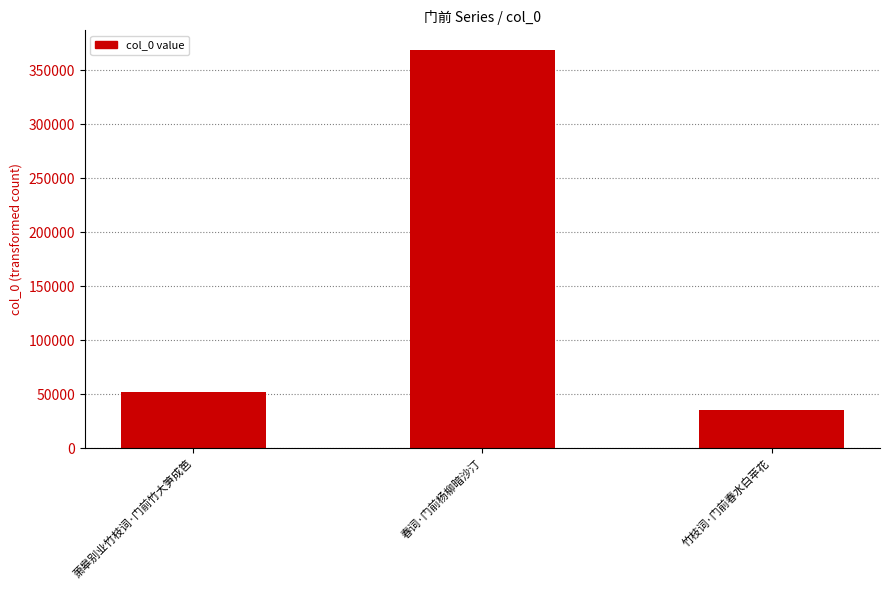

What is the change in value from 春词·门前杨柳暗沙汀 to 竹枝词·门前春水白苹花?

-332952